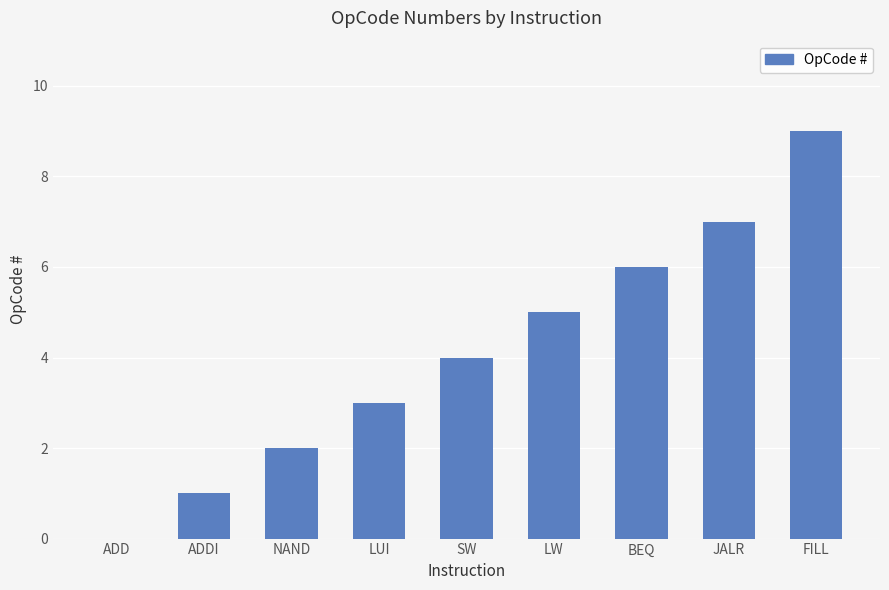

The chart shows a value of 6 at BEQ. True or false?

True